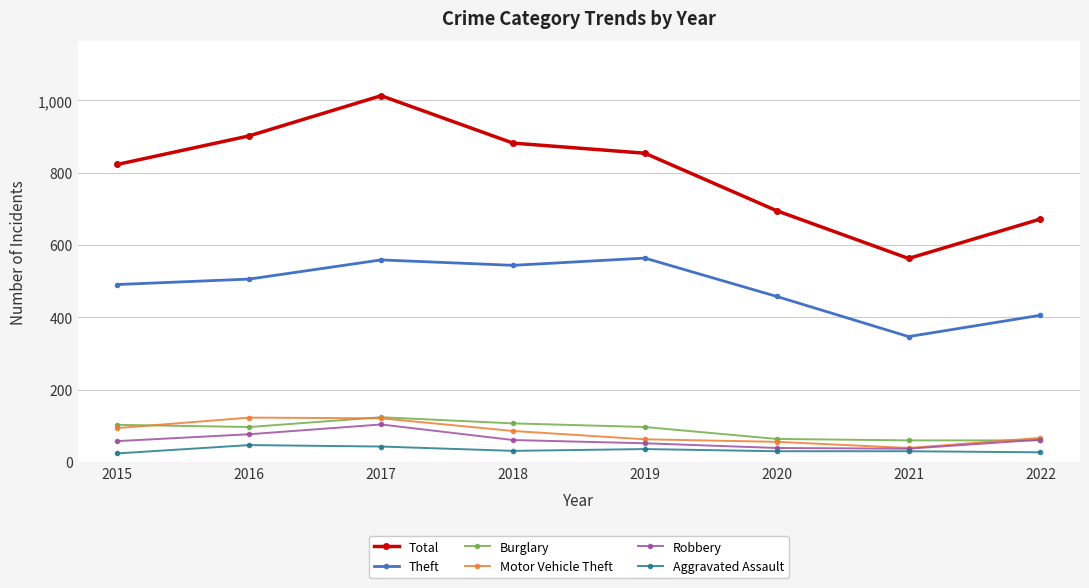

True or false: Motor Vehicle Theft and Theft cross at least once.

False